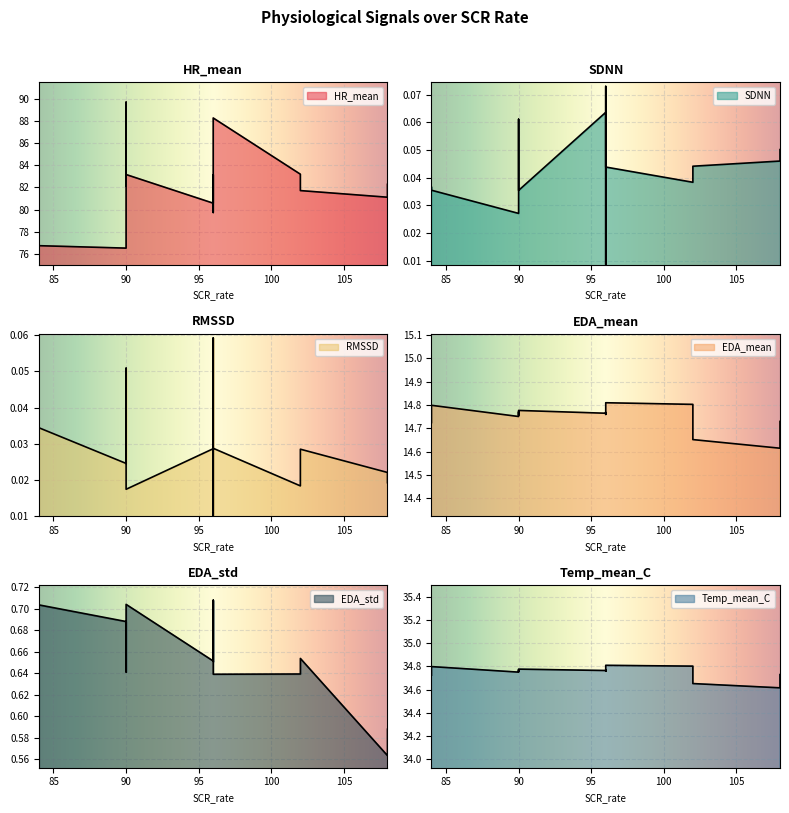

Which series changed the most between 96 and 90?

EDA_std